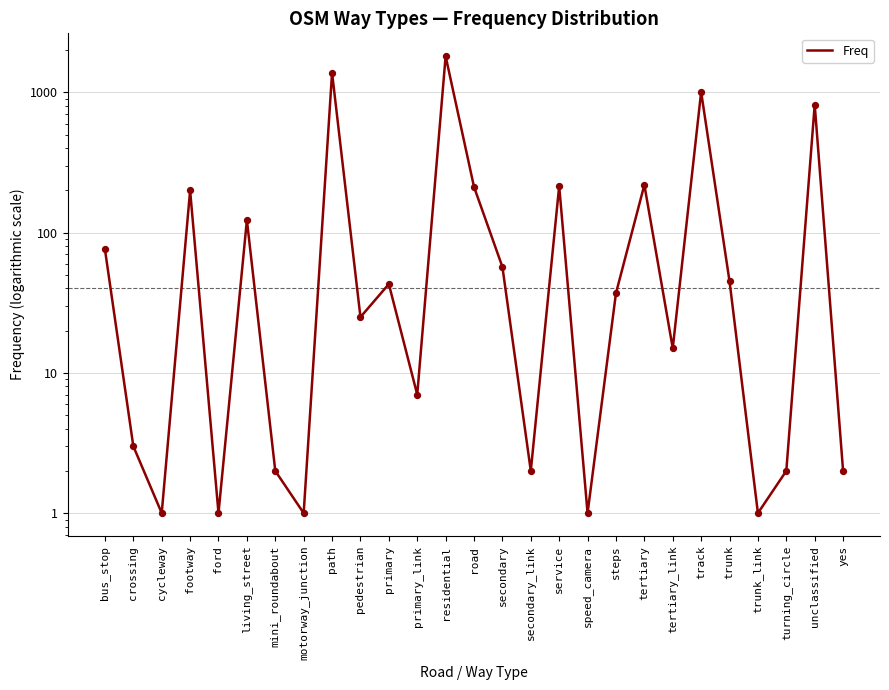

What is the change in value from road to secondary_link?

-210